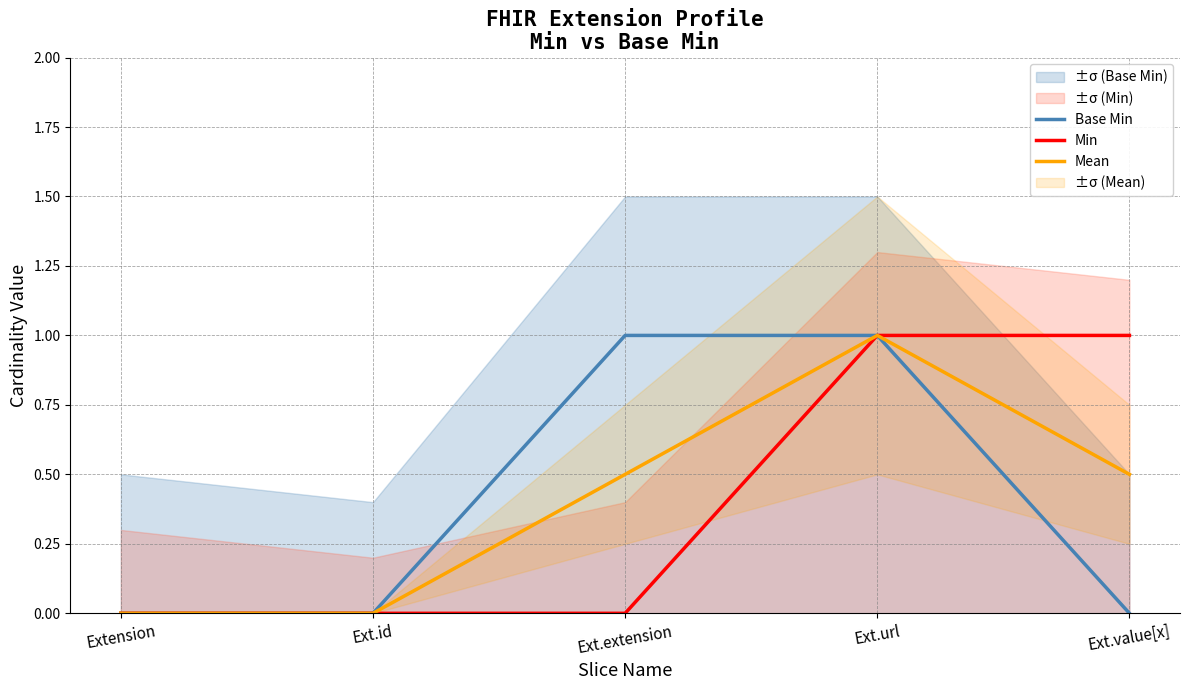

Reading left to right, transcribe all the data shown in this chart.

Base Min: 0.0	0.0	1.0	1.0	0.0
Min: 0.0	0.0	0.0	1.0	1.0
Mean: 0.0	0.0	0.5	1.0	0.5